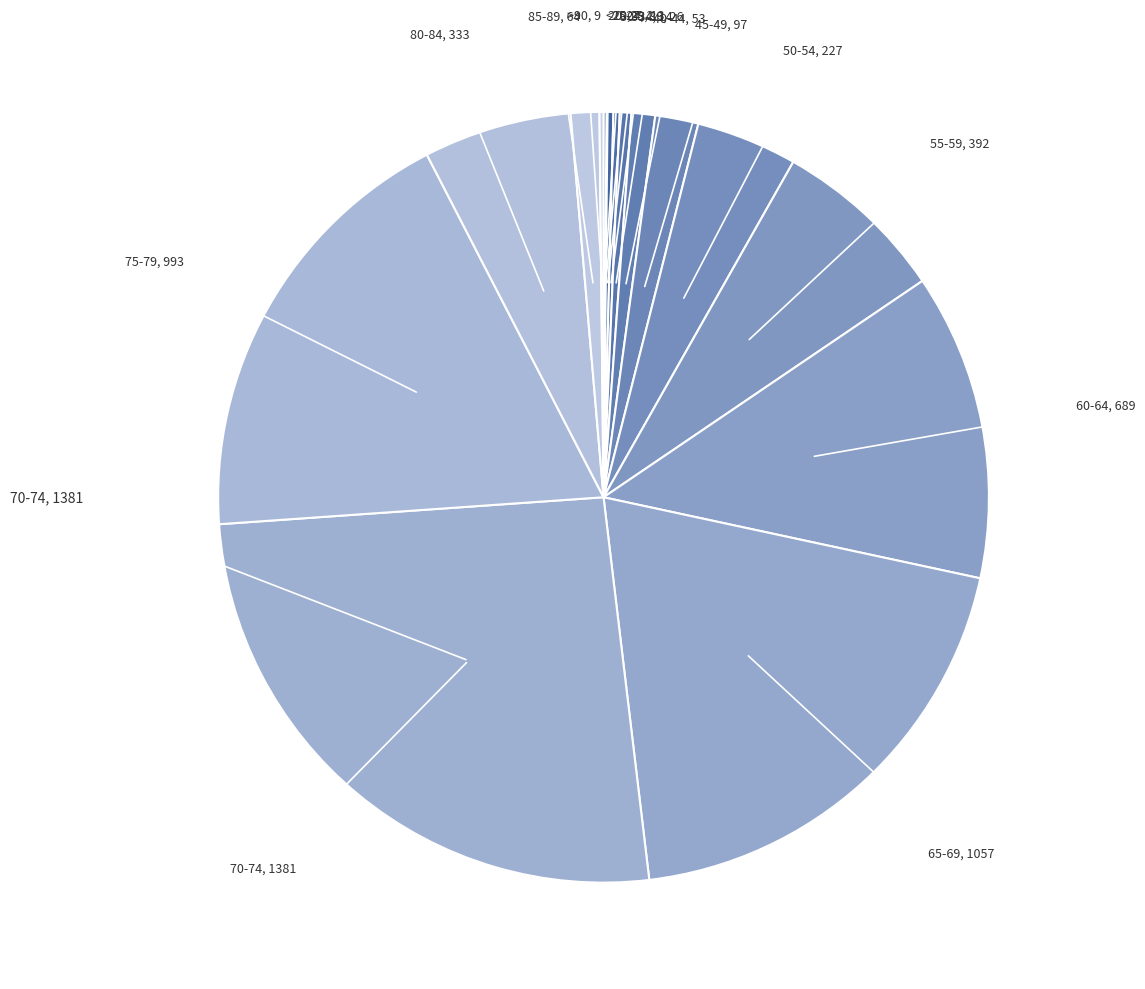

To the nearest percent, what is the average slice percentage?

6%